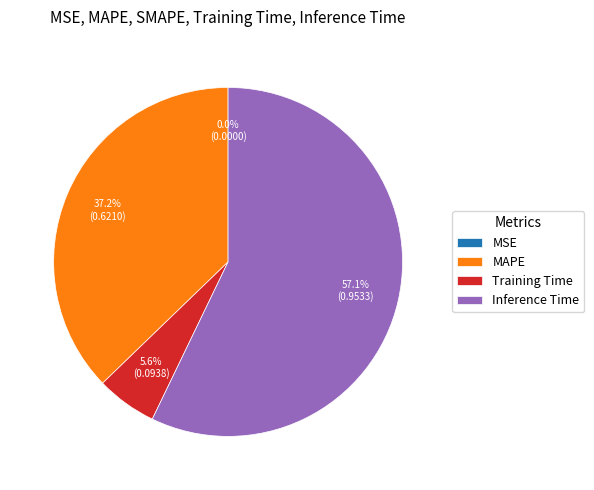

The Inference Time slice represents 45% of the pie. True or false?

False